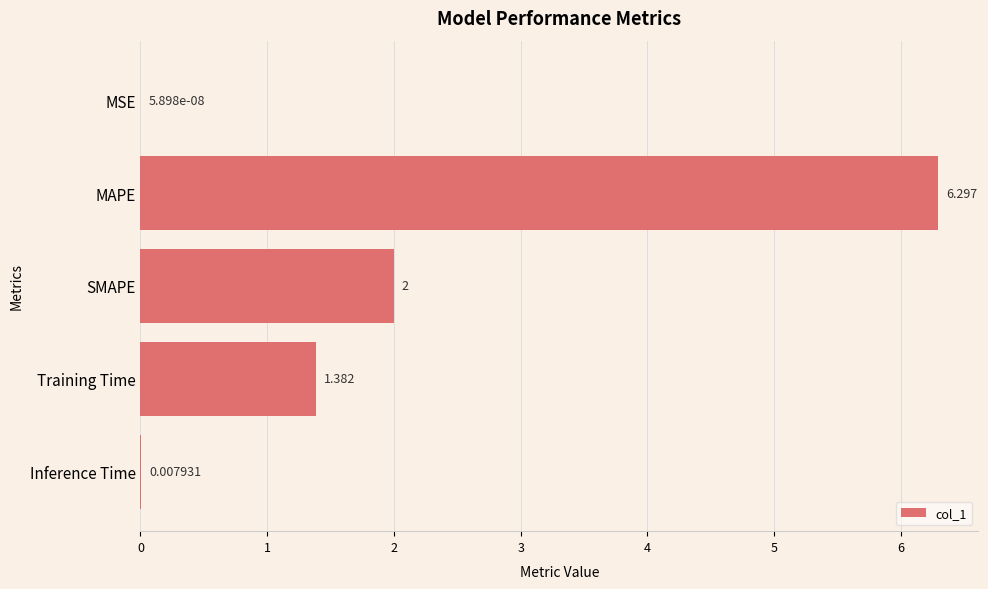

At which category does the chart reach its peak across all series?

MAPE